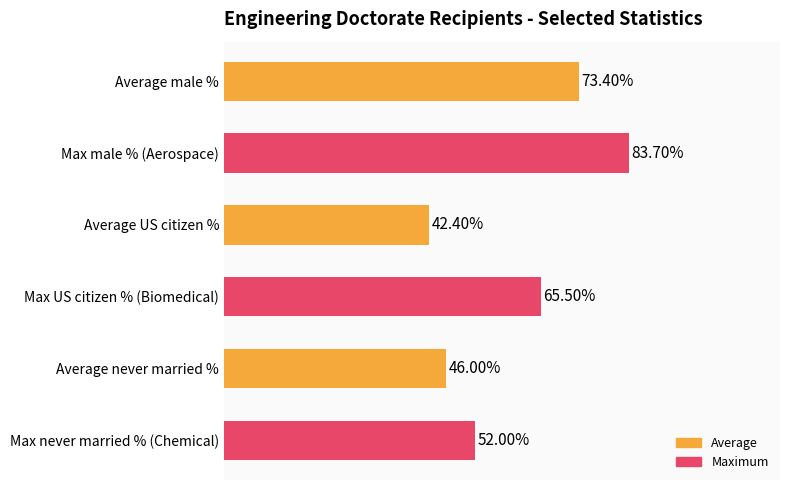

Which has a higher value, Average never married % or Max male % (Aerospace)?

Max male % (Aerospace)